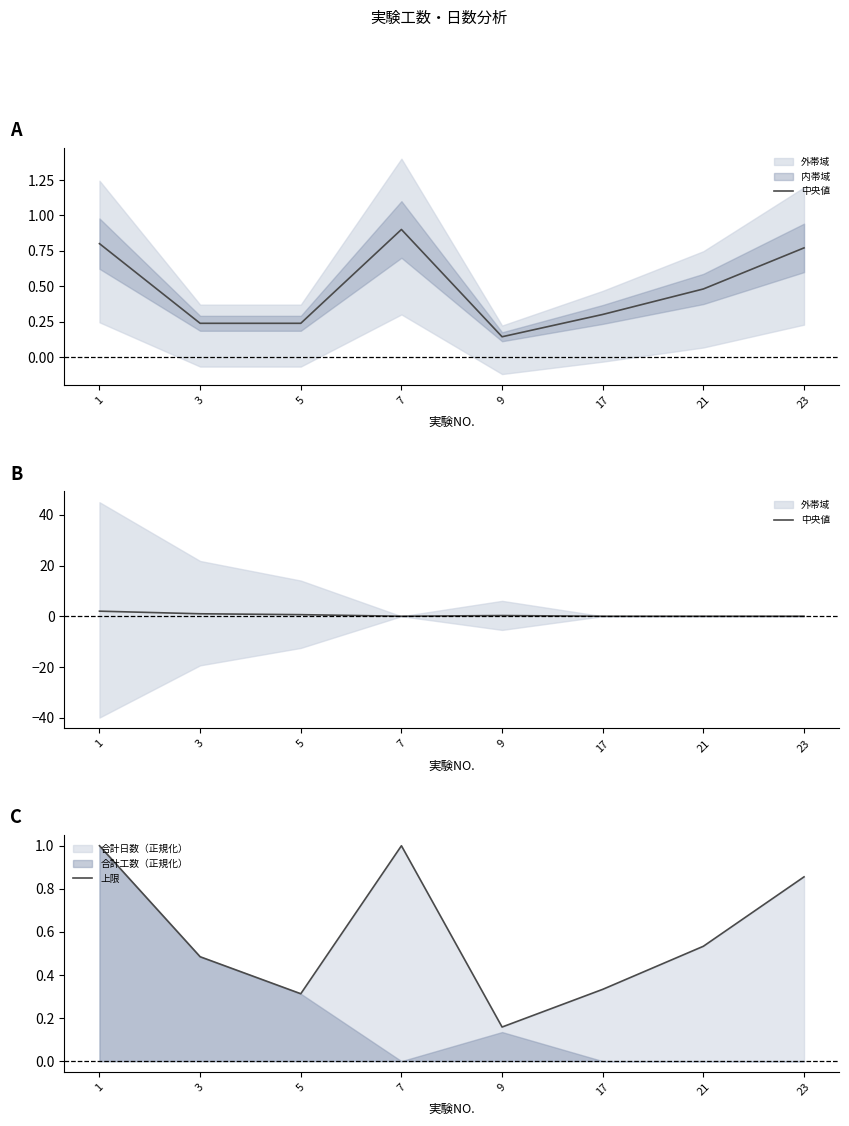

What is the total value across all series at 23?

0.9